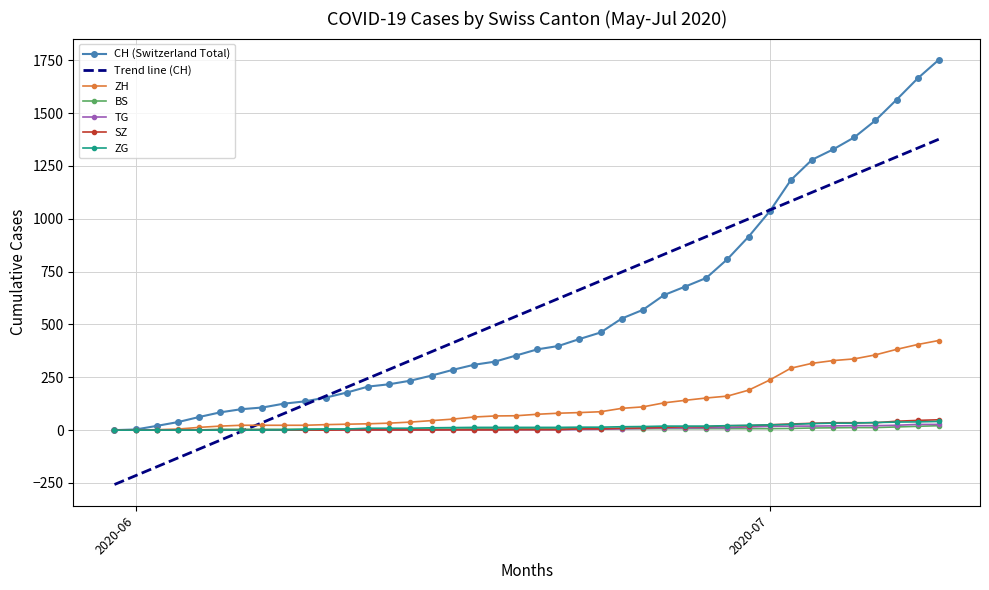

Is the value of SZ at 2020-06-25 greater than the value of ZG at 2020-05-31?

Yes